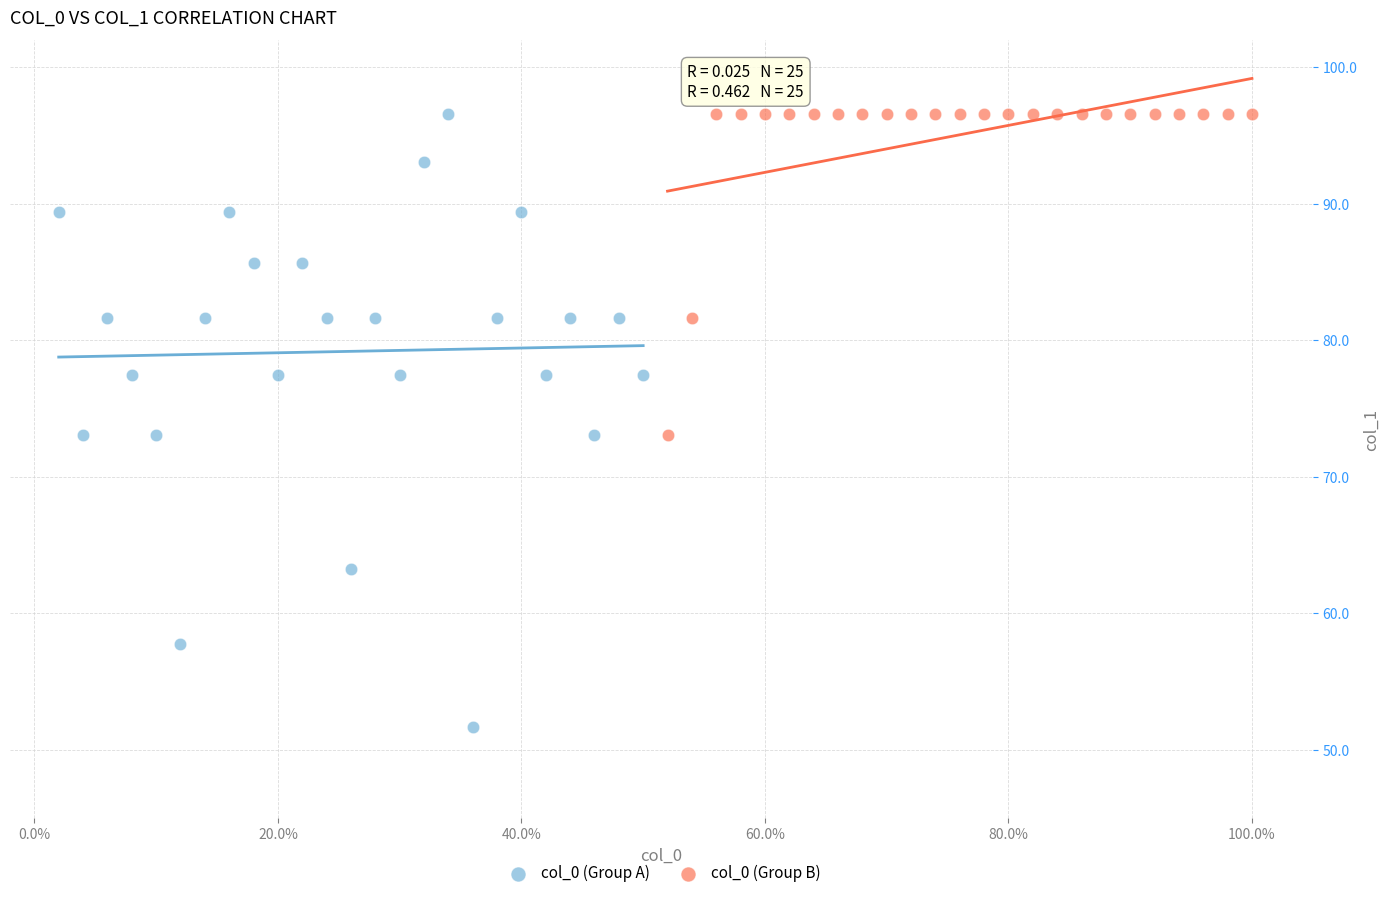

Which series has the largest Y range (max minus min)?

col_0 (Group A)